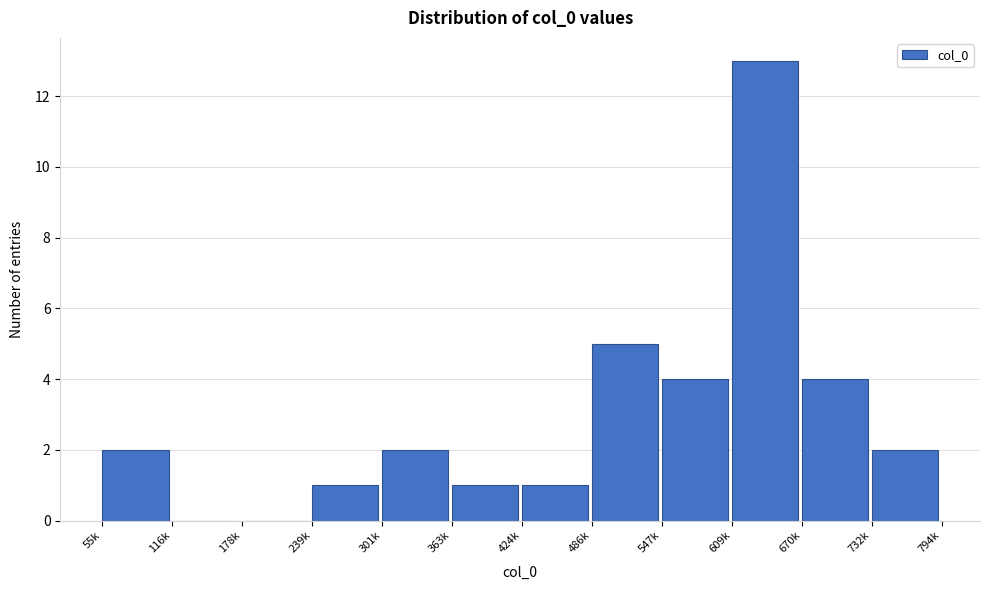

Reading right to left, transcribe all the data shown in this chart.

732k=2	670k=4	609k=13	547k=4	486k=5	424k=1	363k=1	301k=2	239k=1	178k=0	116k=0	55k=2